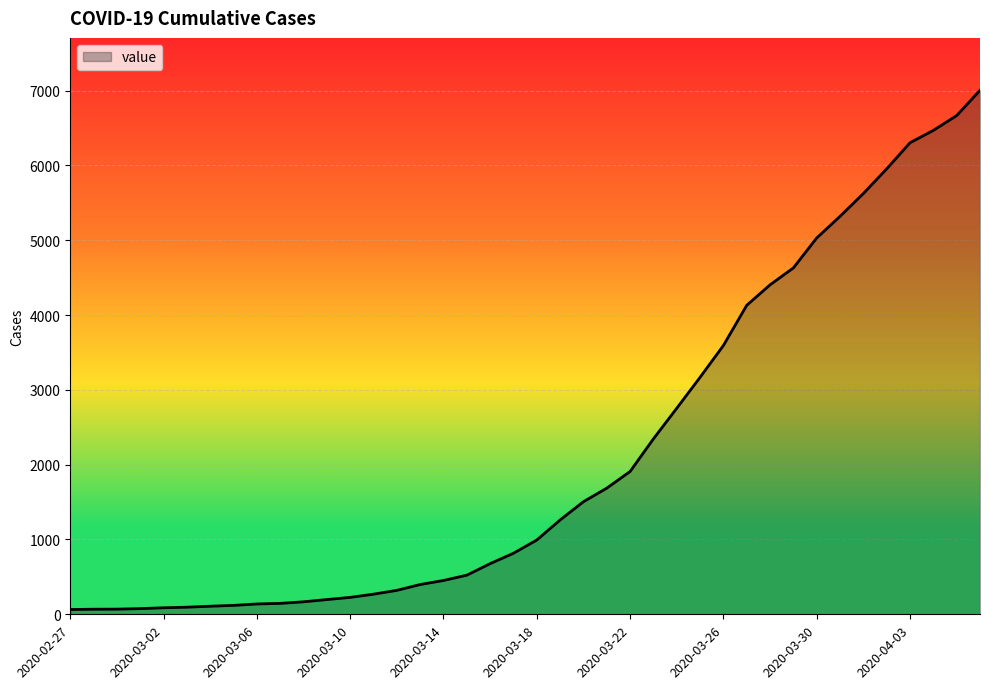

What is the maximum value shown in the chart?

7004